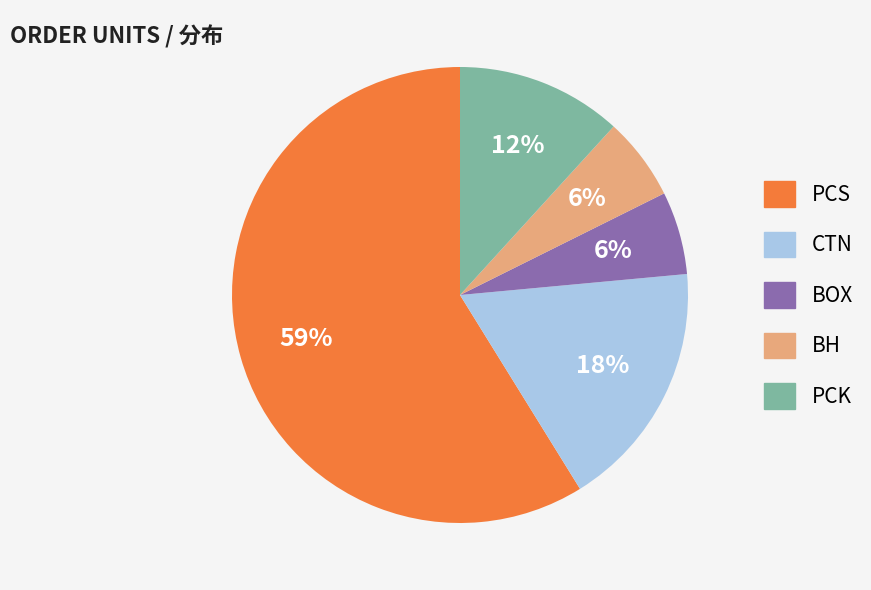

How many slices are in this pie chart?

5